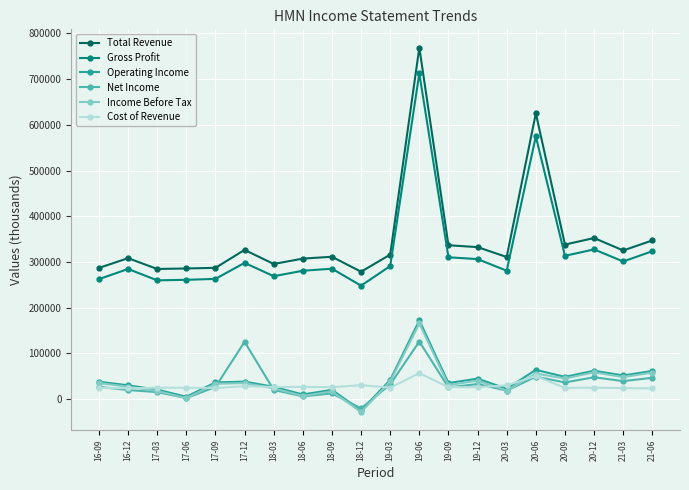

At which category does the chart reach its minimum across all series?

18-12